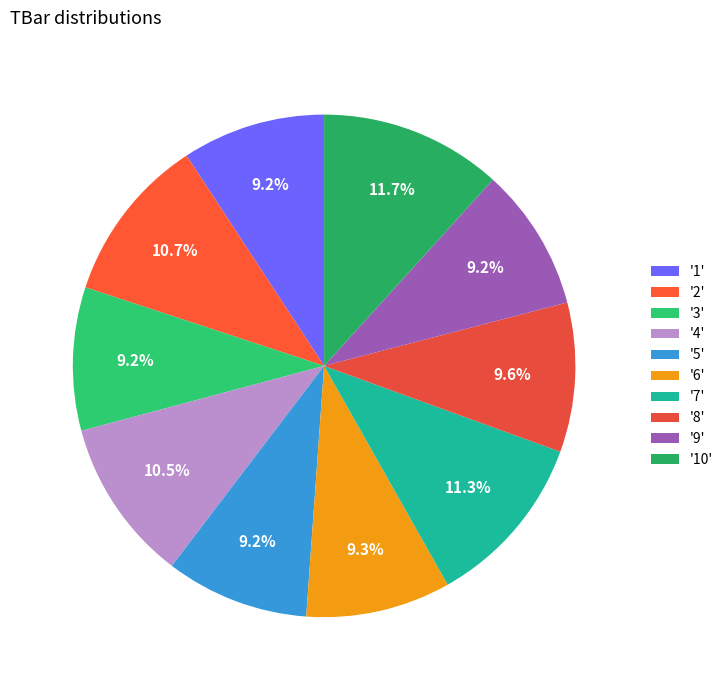

How many slices are in this pie chart?

10